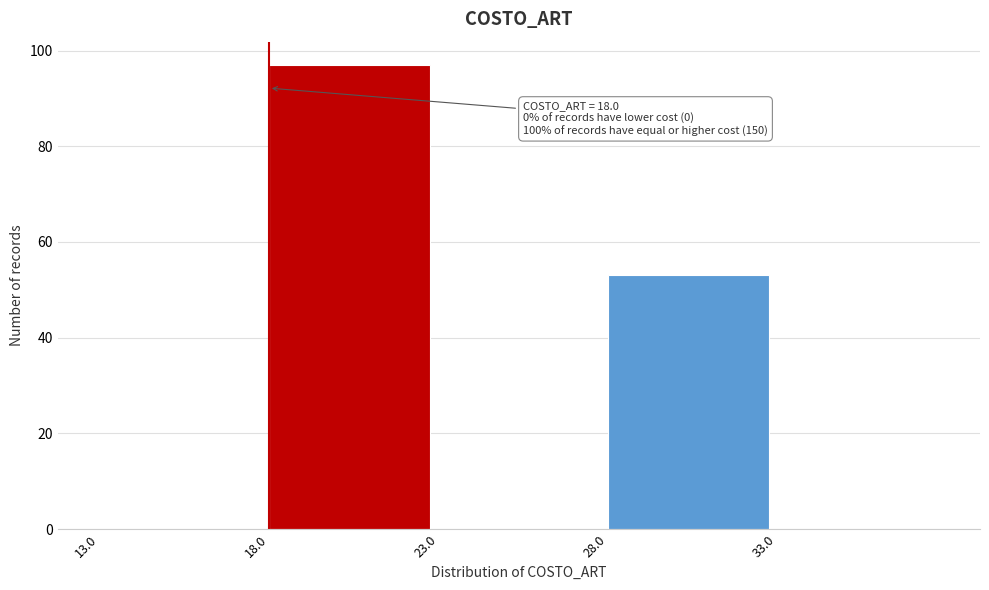

Over which range of the x-axis is the bar tallest?

18 to 23